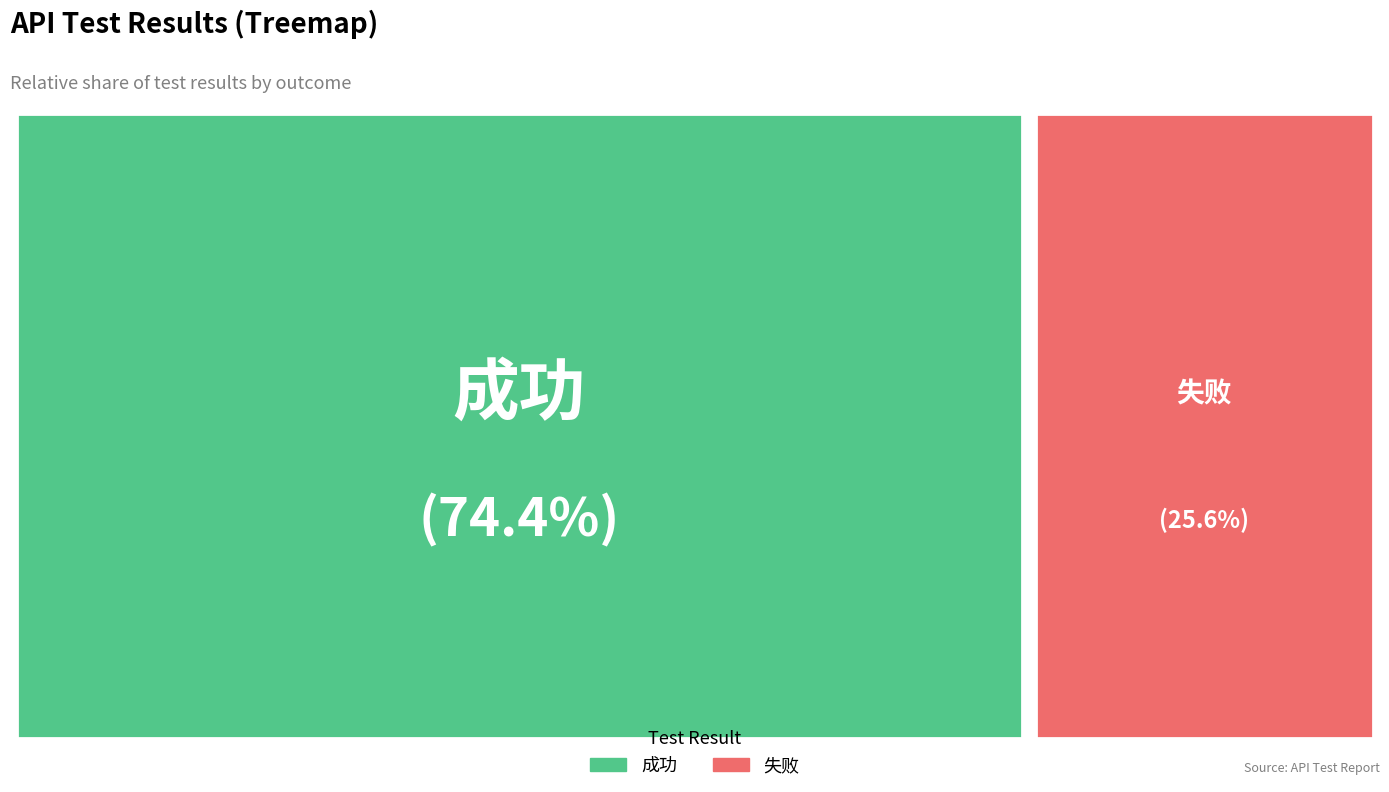

How many segments does this pie chart have?

2